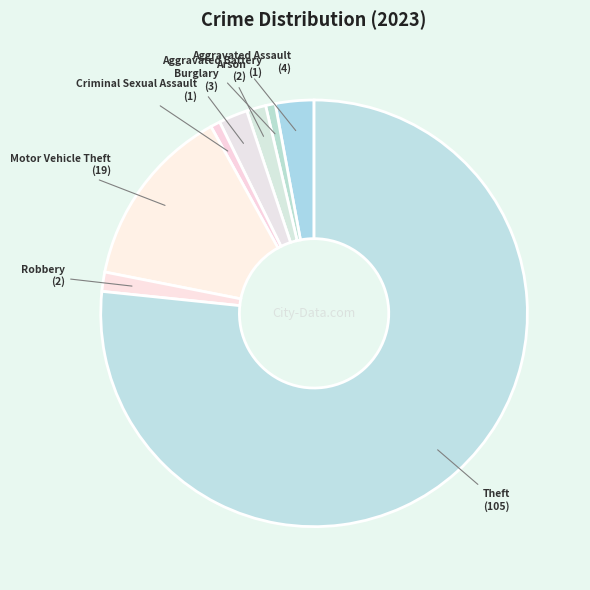

Approximately how many times larger is the value at Aggravated Battery compared to Robbery?

0.5